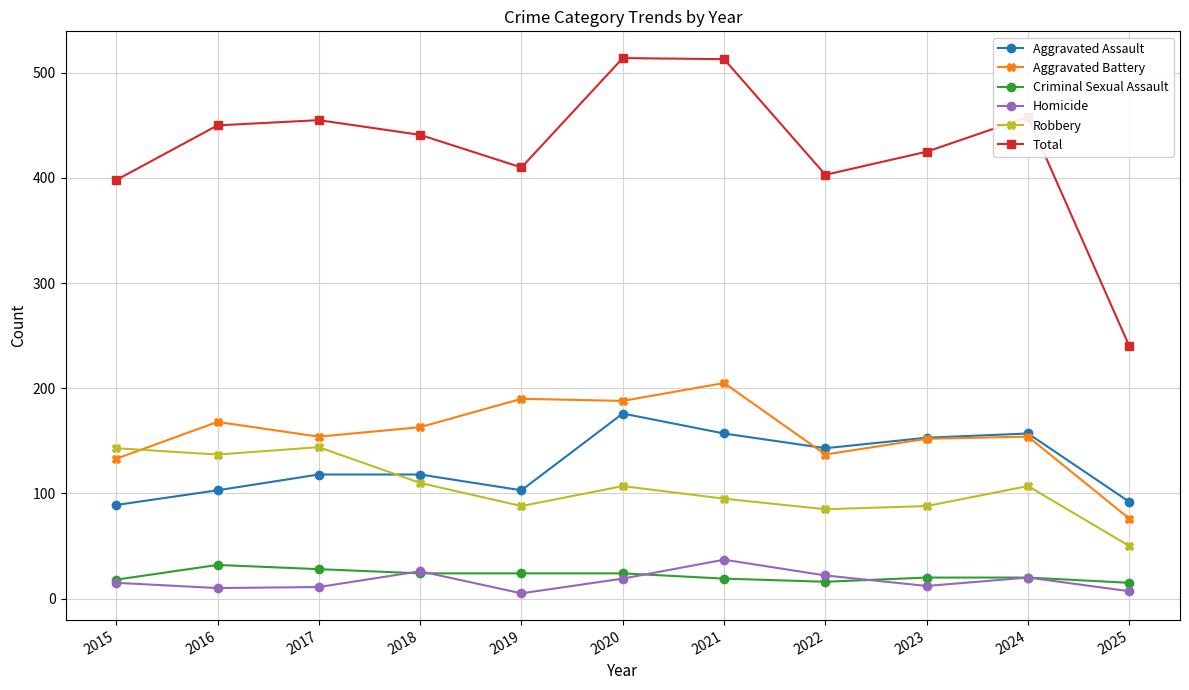

What are all the series names shown in the legend?

Aggravated Assault, Aggravated Battery, Criminal Sexual Assault, Homicide, Robbery, Total